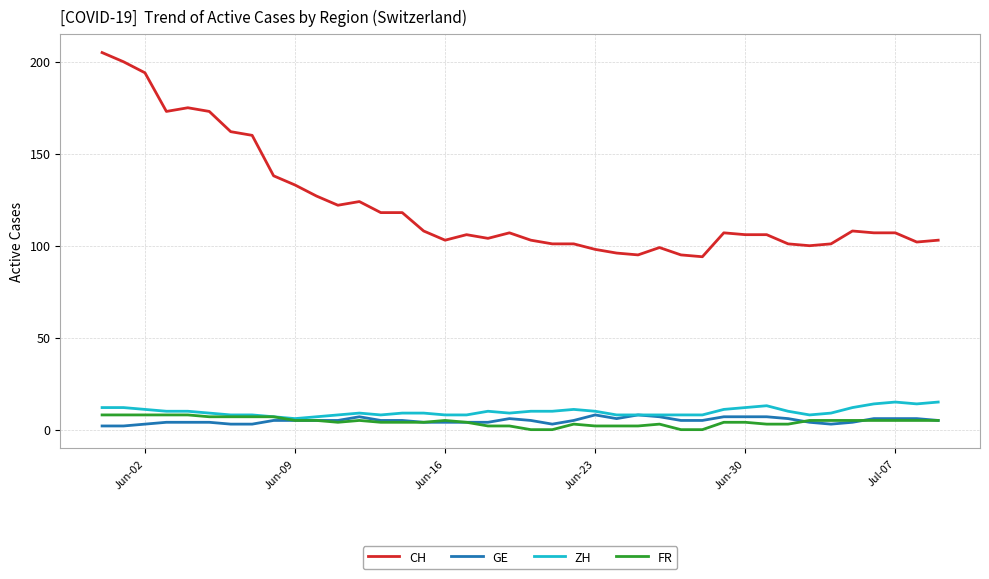

What are all the series names shown in the legend?

CH, GE, ZH, FR